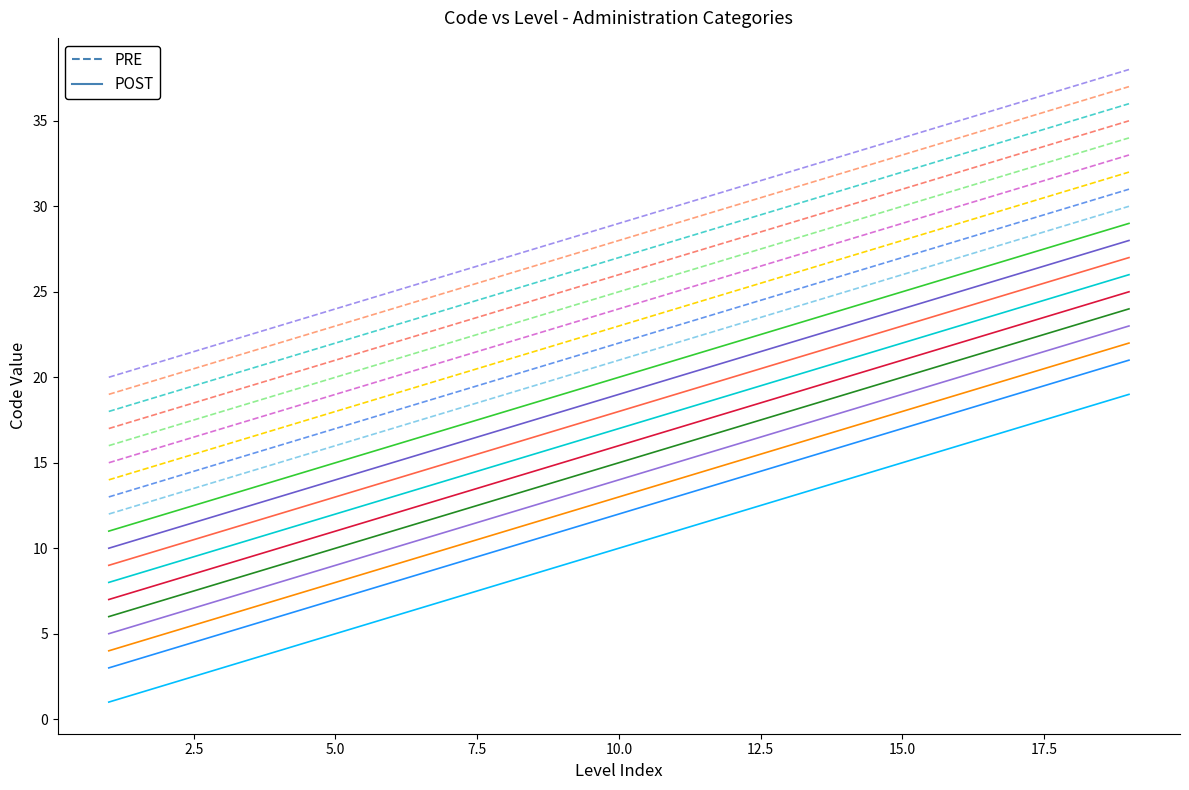

What is the value of the Code 01 point at the 6th from the left?

11